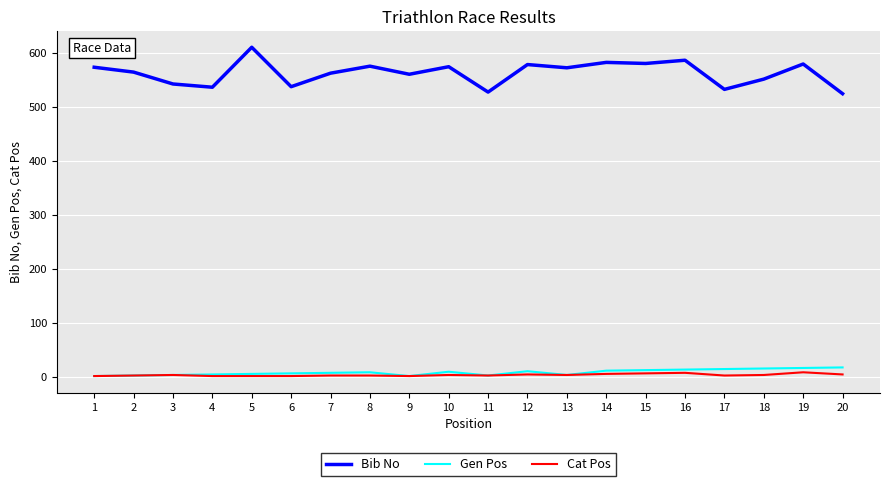

Between 6 and 19, which series saw the biggest shift?

Bib No